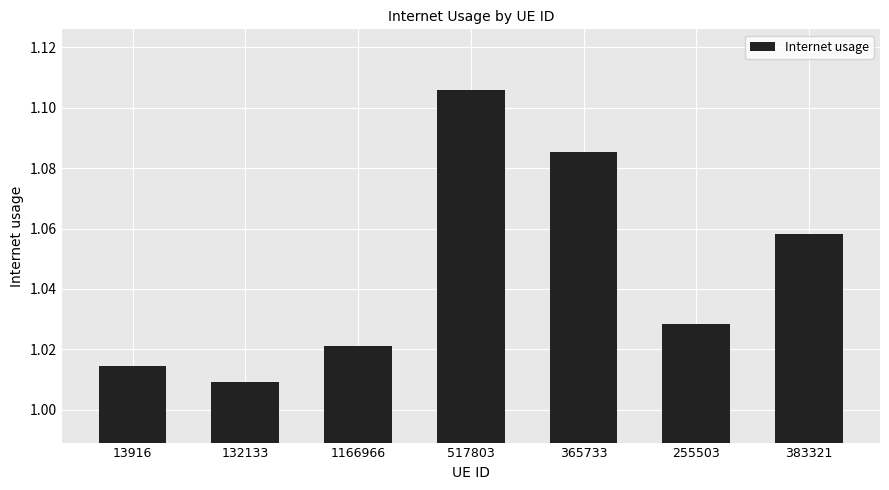

Which label corresponds to the largest value in the chart?

517803